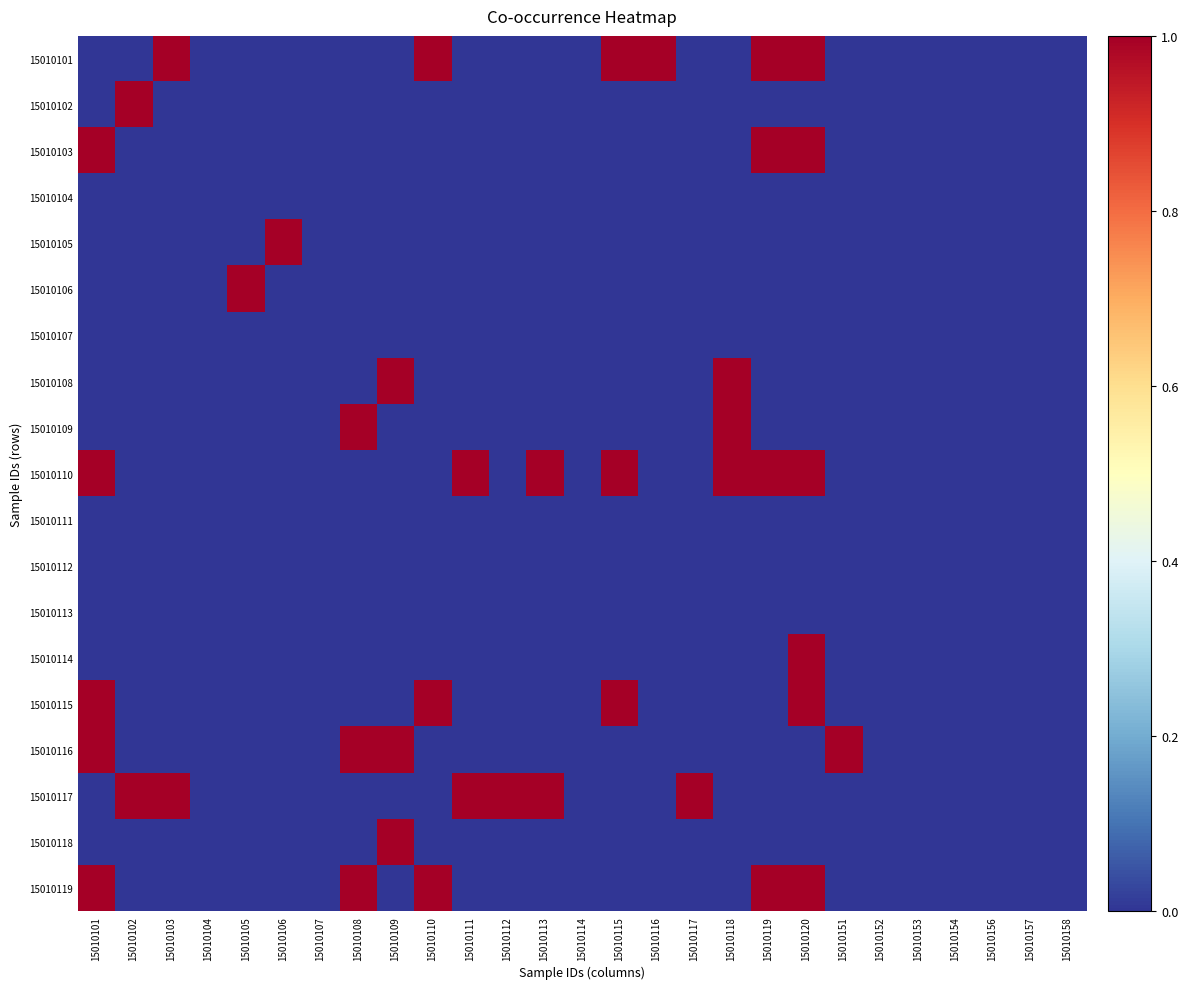

Reading left to right, list all the values displayed in this chart.

15010101: 15010101=0	15010102=0	15010103=1	15010104=0	15010105=0	15010106=0	15010107=0	15010108=0	15010109=0	15010110=1	15010111=0	15010112=0	15010113=0	15010114=0	15010115=1	15010116=1	15010117=0	15010118=0	15010119=1	15010120=1	15010151=0	15010152=0	15010153=0	15010154=0	15010156=0	15010157=0	15010158=0
15010102: 15010101=0	15010102=1	15010103=0	15010104=0	15010105=0	15010106=0	15010107=0	15010108=0	15010109=0	15010110=0	15010111=0	15010112=0	15010113=0	15010114=0	15010115=0	15010116=0	15010117=0	15010118=0	15010119=0	15010120=0	15010151=0	15010152=0	15010153=0	15010154=0	15010156=0	15010157=0	15010158=0
15010103: 15010101=1	15010102=0	15010103=0	15010104=0	15010105=0	15010106=0	15010107=0	15010108=0	15010109=0	15010110=0	15010111=0	15010112=0	15010113=0	15010114=0	15010115=0	15010116=0	15010117=0	15010118=0	15010119=1	15010120=1	15010151=0	15010152=0	15010153=0	15010154=0	15010156=0	15010157=0	15010158=0
15010104: 15010101=0	15010102=0	15010103=0	15010104=0	15010105=0	15010106=0	15010107=0	15010108=0	15010109=0	15010110=0	15010111=0	15010112=0	15010113=0	15010114=0	15010115=0	15010116=0	15010117=0	15010118=0	15010119=0	15010120=0	15010151=0	15010152=0	15010153=0	15010154=0	15010156=0	15010157=0	15010158=0
15010105: 15010101=0	15010102=0	15010103=0	15010104=0	15010105=0	15010106=1	15010107=0	15010108=0	15010109=0	15010110=0	15010111=0	15010112=0	15010113=0	15010114=0	15010115=0	15010116=0	15010117=0	15010118=0	15010119=0	15010120=0	15010151=0	15010152=0	15010153=0	15010154=0	15010156=0	15010157=0	15010158=0
15010106: 15010101=0	15010102=0	15010103=0	15010104=0	15010105=1	15010106=0	15010107=0	15010108=0	15010109=0	15010110=0	15010111=0	15010112=0	15010113=0	15010114=0	15010115=0	15010116=0	15010117=0	15010118=0	15010119=0	15010120=0	15010151=0	15010152=0	15010153=0	15010154=0	15010156=0	15010157=0	15010158=0
15010107: 15010101=0	15010102=0	15010103=0	15010104=0	15010105=0	15010106=0	15010107=0	15010108=0	15010109=0	15010110=0	15010111=0	15010112=0	15010113=0	15010114=0	15010115=0	15010116=0	15010117=0	15010118=0	15010119=0	15010120=0	15010151=0	15010152=0	15010153=0	15010154=0	15010156=0	15010157=0	15010158=0
15010108: 15010101=0	15010102=0	15010103=0	15010104=0	15010105=0	15010106=0	15010107=0	15010108=0	15010109=1	15010110=0	15010111=0	15010112=0	15010113=0	15010114=0	15010115=0	15010116=0	15010117=0	15010118=1	15010119=0	15010120=0	15010151=0	15010152=0	15010153=0	15010154=0	15010156=0	15010157=0	15010158=0
15010109: 15010101=0	15010102=0	15010103=0	15010104=0	15010105=0	15010106=0	15010107=0	15010108=1	15010109=0	15010110=0	15010111=0	15010112=0	15010113=0	15010114=0	15010115=0	15010116=0	15010117=0	15010118=1	15010119=0	15010120=0	15010151=0	15010152=0	15010153=0	15010154=0	15010156=0	15010157=0	15010158=0
15010110: 15010101=1	15010102=0	15010103=0	15010104=0	15010105=0	15010106=0	15010107=0	15010108=0	15010109=0	15010110=0	15010111=1	15010112=0	15010113=1	15010114=0	15010115=1	15010116=0	15010117=0	15010118=1	15010119=1	15010120=1	15010151=0	15010152=0	15010153=0	15010154=0	15010156=0	15010157=0	15010158=0
15010111: 15010101=0	15010102=0	15010103=0	15010104=0	15010105=0	15010106=0	15010107=0	15010108=0	15010109=0	15010110=0	15010111=0	15010112=0	15010113=0	15010114=0	15010115=0	15010116=0	15010117=0	15010118=0	15010119=0	15010120=0	15010151=0	15010152=0	15010153=0	15010154=0	15010156=0	15010157=0	15010158=0
15010112: 15010101=0	15010102=0	15010103=0	15010104=0	15010105=0	15010106=0	15010107=0	15010108=0	15010109=0	15010110=0	15010111=0	15010112=0	15010113=0	15010114=0	15010115=0	15010116=0	15010117=0	15010118=0	15010119=0	15010120=0	15010151=0	15010152=0	15010153=0	15010154=0	15010156=0	15010157=0	15010158=0
15010113: 15010101=0	15010102=0	15010103=0	15010104=0	15010105=0	15010106=0	15010107=0	15010108=0	15010109=0	15010110=0	15010111=0	15010112=0	15010113=0	15010114=0	15010115=0	15010116=0	15010117=0	15010118=0	15010119=0	15010120=0	15010151=0	15010152=0	15010153=0	15010154=0	15010156=0	15010157=0	15010158=0
15010114: 15010101=0	15010102=0	15010103=0	15010104=0	15010105=0	15010106=0	15010107=0	15010108=0	15010109=0	15010110=0	15010111=0	15010112=0	15010113=0	15010114=0	15010115=0	15010116=0	15010117=0	15010118=0	15010119=0	15010120=1	15010151=0	15010152=0	15010153=0	15010154=0	15010156=0	15010157=0	15010158=0
15010115: 15010101=1	15010102=0	15010103=0	15010104=0	15010105=0	15010106=0	15010107=0	15010108=0	15010109=0	15010110=1	15010111=0	15010112=0	15010113=0	15010114=0	15010115=1	15010116=0	15010117=0	15010118=0	15010119=0	15010120=1	15010151=0	15010152=0	15010153=0	15010154=0	15010156=0	15010157=0	15010158=0
15010116: 15010101=1	15010102=0	15010103=0	15010104=0	15010105=0	15010106=0	15010107=0	15010108=1	15010109=1	15010110=0	15010111=0	15010112=0	15010113=0	15010114=0	15010115=0	15010116=0	15010117=0	15010118=0	15010119=0	15010120=0	15010151=1	15010152=0	15010153=0	15010154=0	15010156=0	15010157=0	15010158=0
15010117: 15010101=0	15010102=1	15010103=1	15010104=0	15010105=0	15010106=0	15010107=0	15010108=0	15010109=0	15010110=0	15010111=1	15010112=1	15010113=1	15010114=0	15010115=0	15010116=0	15010117=1	15010118=0	15010119=0	15010120=0	15010151=0	15010152=0	15010153=0	15010154=0	15010156=0	15010157=0	15010158=0
15010118: 15010101=0	15010102=0	15010103=0	15010104=0	15010105=0	15010106=0	15010107=0	15010108=0	15010109=1	15010110=0	15010111=0	15010112=0	15010113=0	15010114=0	15010115=0	15010116=0	15010117=0	15010118=0	15010119=0	15010120=0	15010151=0	15010152=0	15010153=0	15010154=0	15010156=0	15010157=0	15010158=0
15010119: 15010101=1	15010102=0	15010103=0	15010104=0	15010105=0	15010106=0	15010107=0	15010108=1	15010109=0	15010110=1	15010111=0	15010112=0	15010113=0	15010114=0	15010115=0	15010116=0	15010117=0	15010118=0	15010119=1	15010120=1	15010151=0	15010152=0	15010153=0	15010154=0	15010156=0	15010157=0	15010158=0